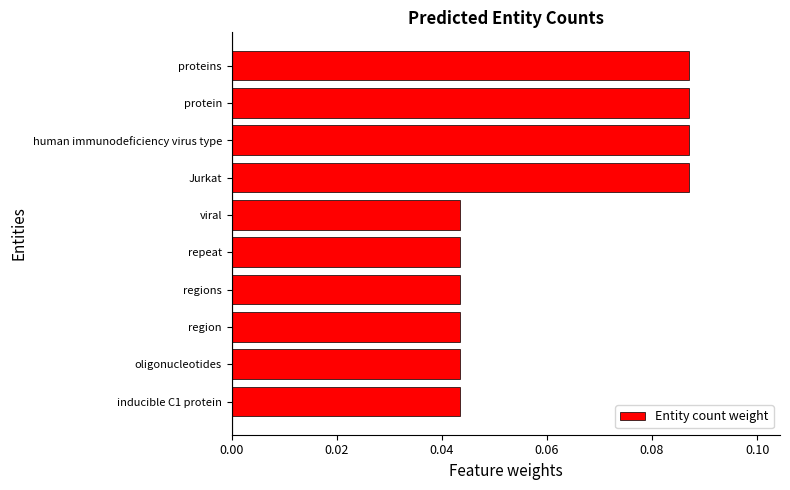

What is the sum of all values?

0.6